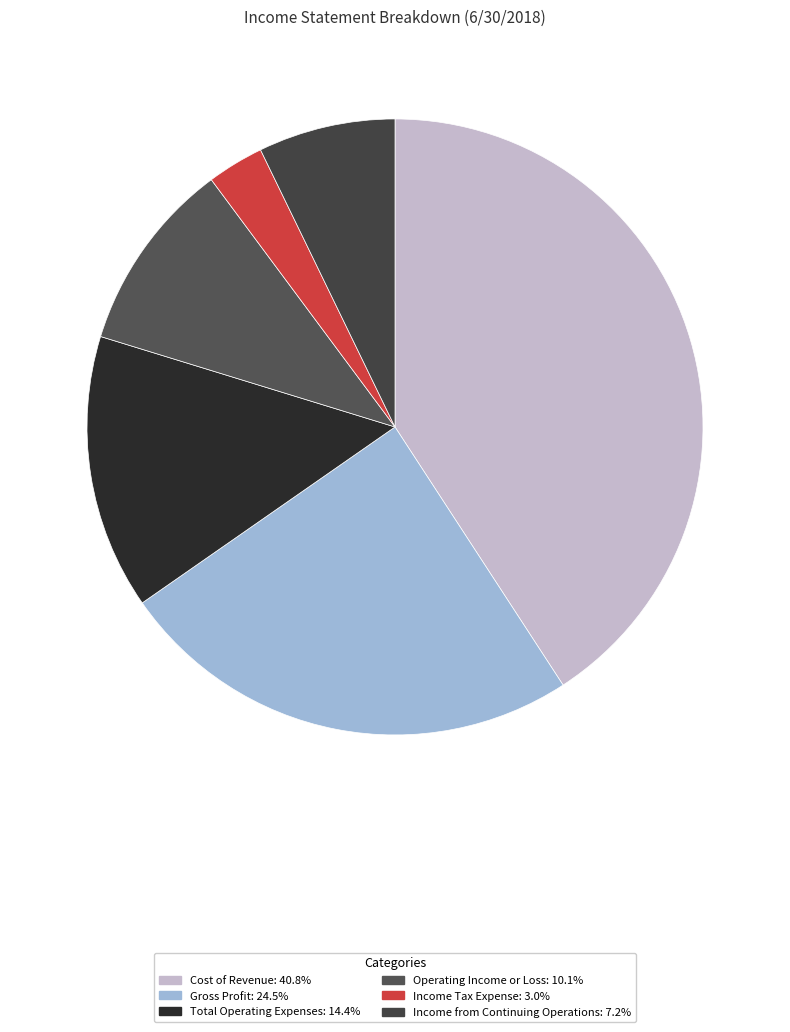

What percentage is NOT represented by Total Operating Expenses?

85.6%